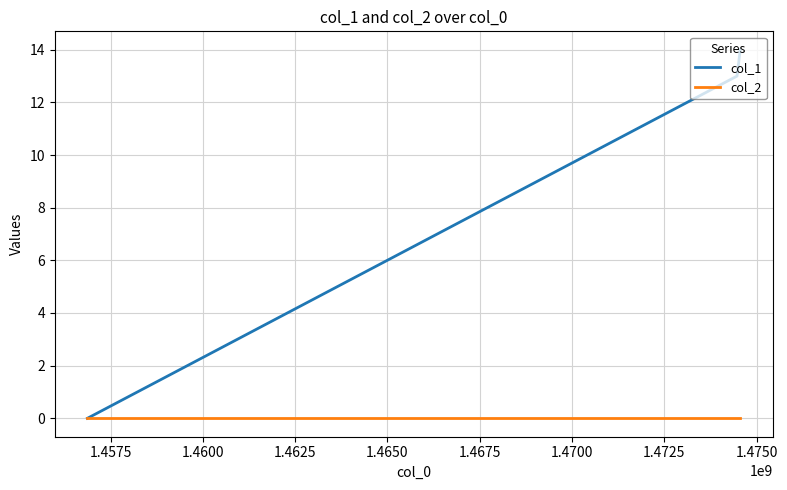

Reading right to left, transcribe all the data shown in this chart.

col_1: 14	13	0
col_2: 0	0	0